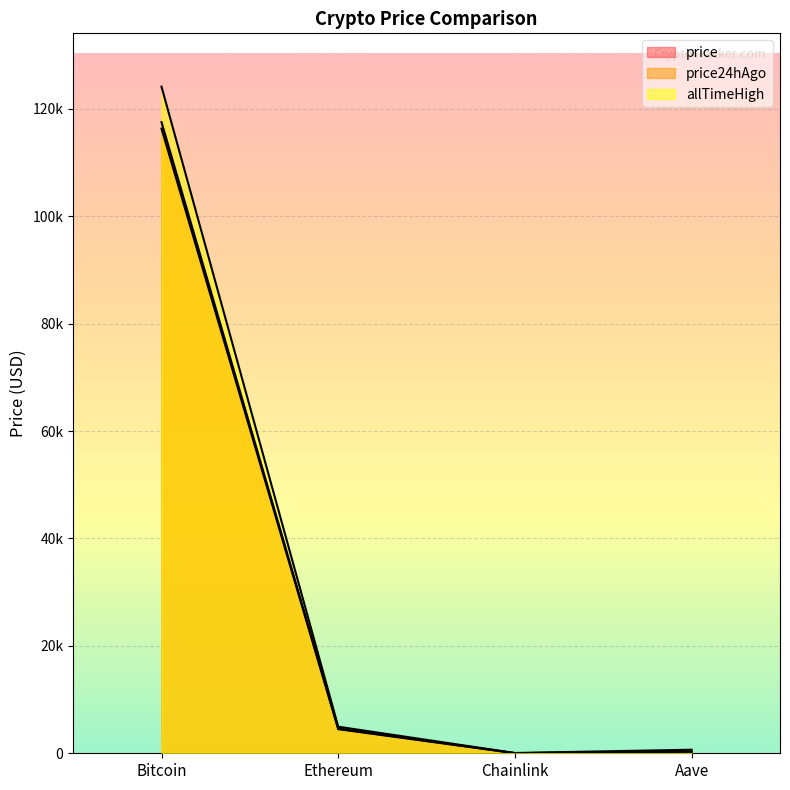

Is the value of price24hAgo at Aave greater than the value of price at Aave?

No